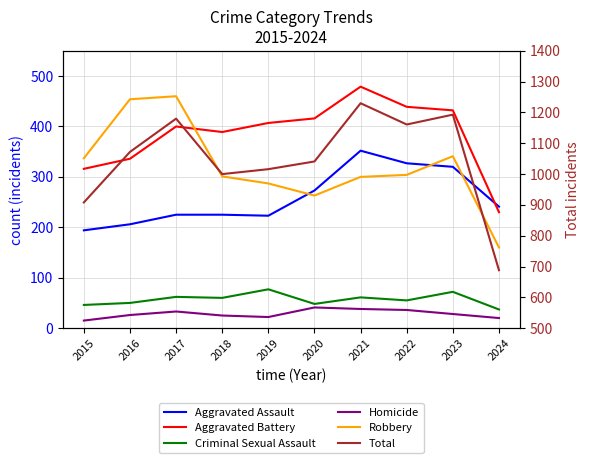

How many data points in Criminal Sexual Assault are less than 60?

5